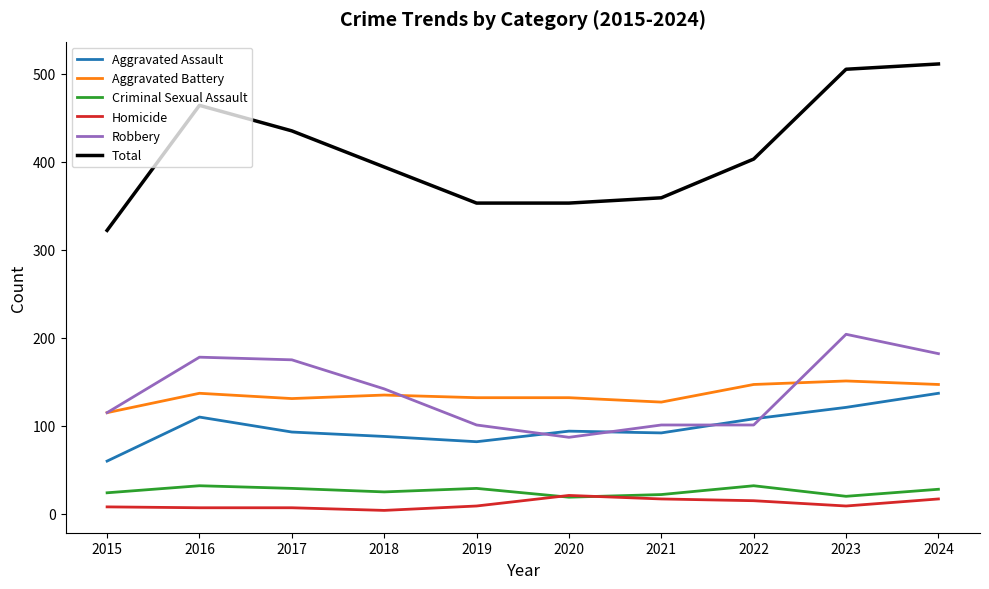

True or false: Criminal Sexual Assault and Aggravated Assault cross at least once.

False